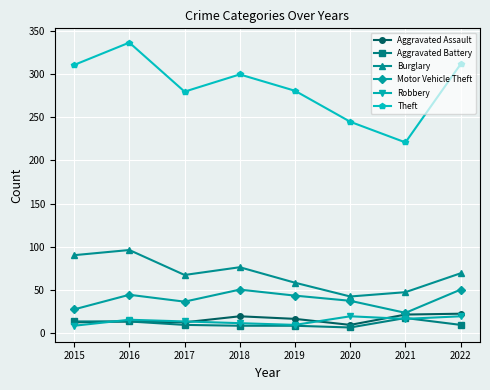

What is the value of the Robbery point at the 4th from the left?

11